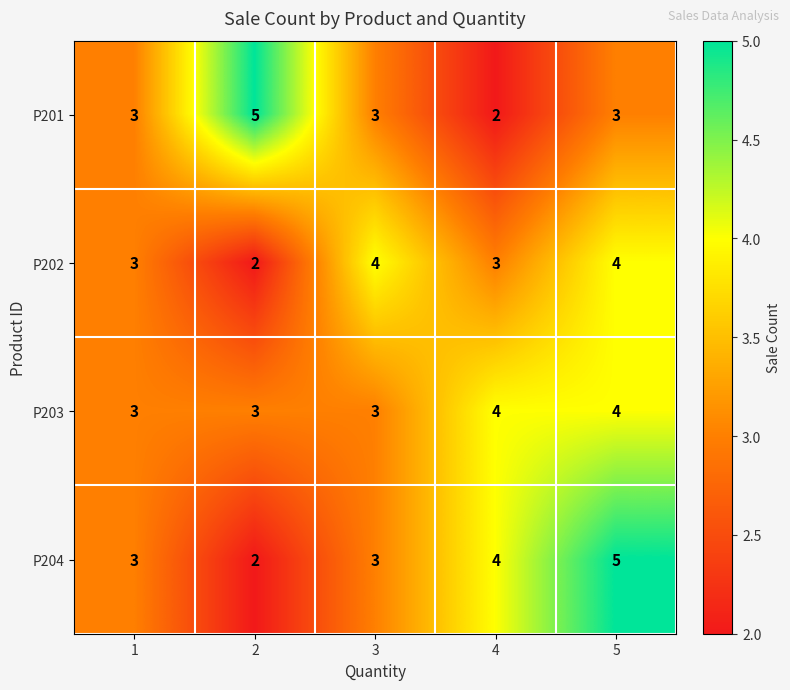

How many distinct data groups are displayed?

4